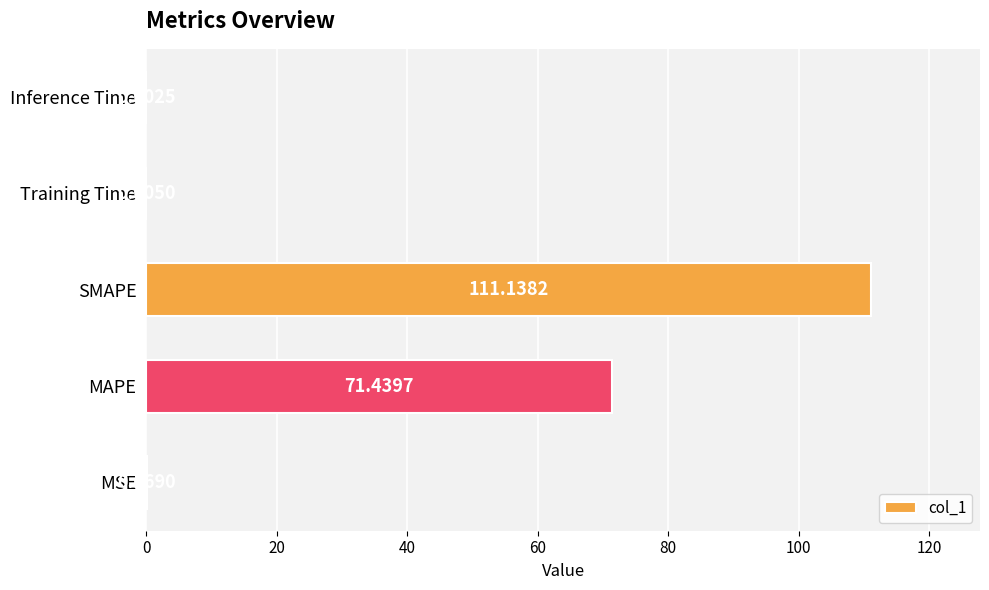

At which category does the chart reach its peak across all series?

SMAPE